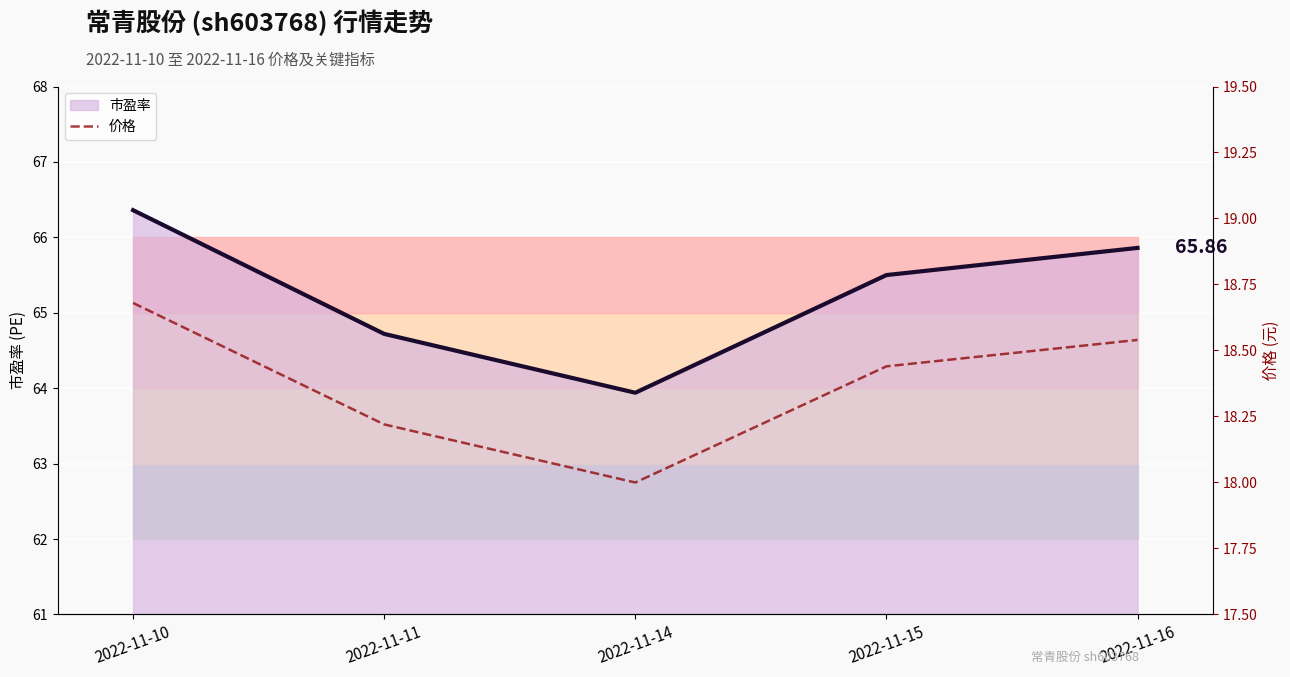

Is it true that 市盈率_线 equals 64.7 at 2022-11-11?

True